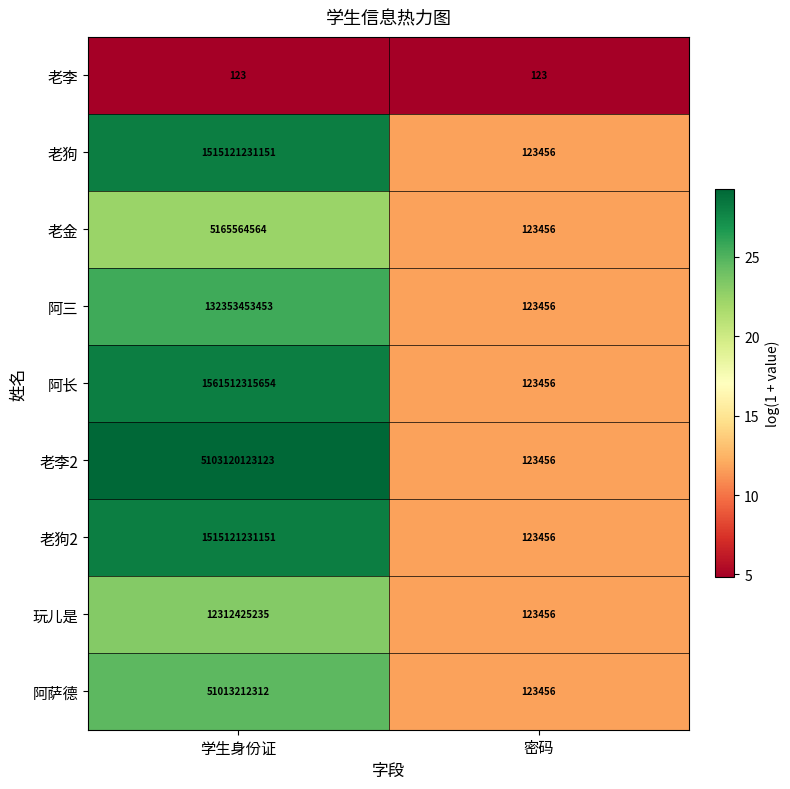

What value does the 老金 series have at 密码, to the nearest 50?

123450